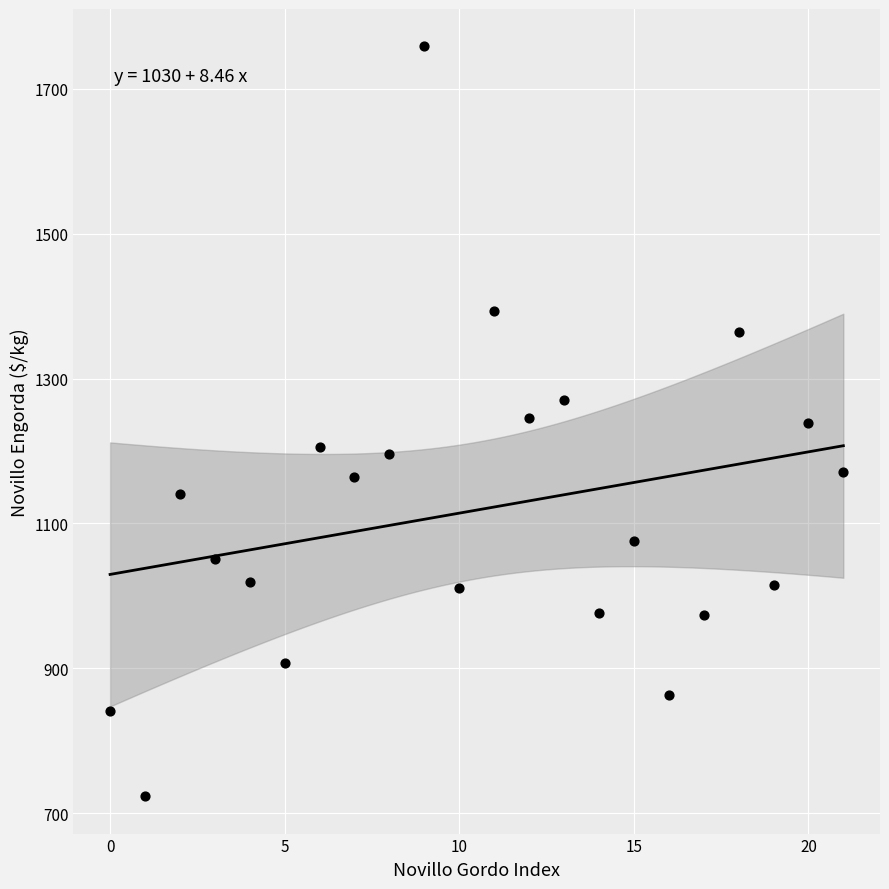

What is the range of Y values (max minus min)?

1035.2